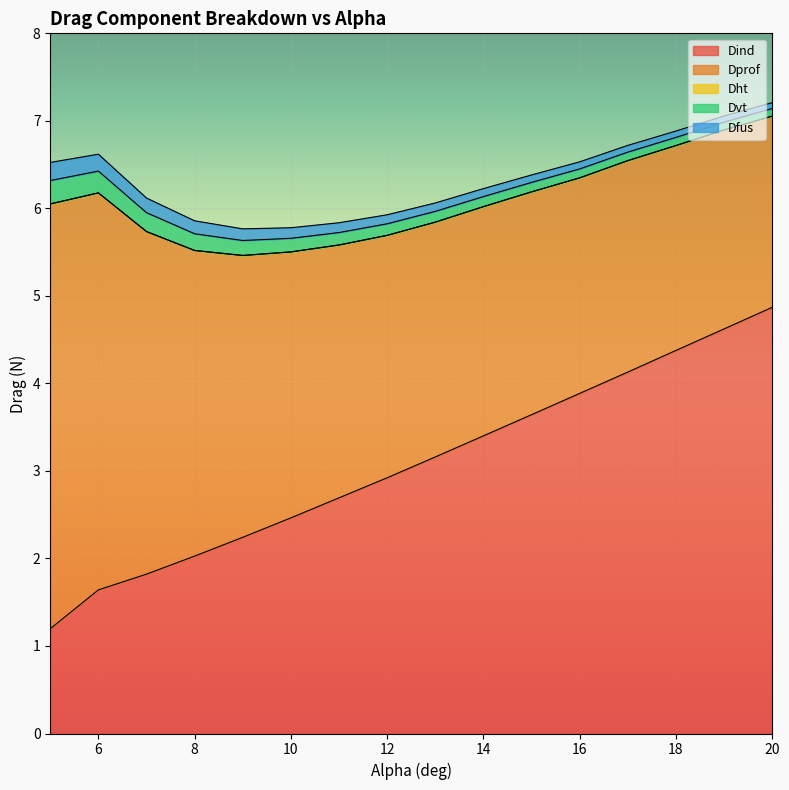

True or false: Dfus and Dht cross at least once.

False